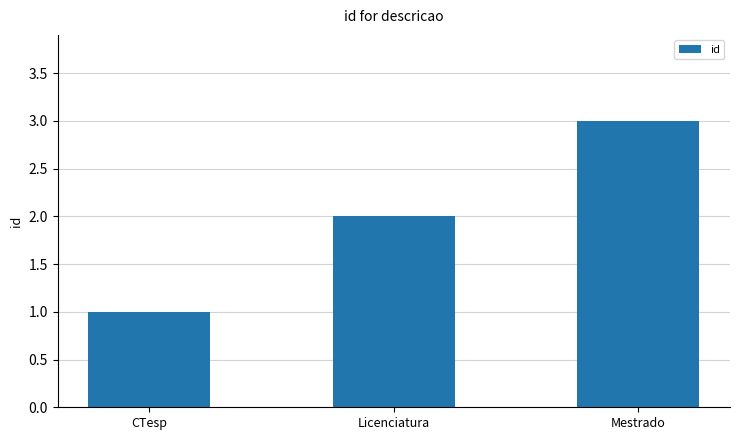

Reading right to left, transcribe all the data shown in this chart.

3	2	1